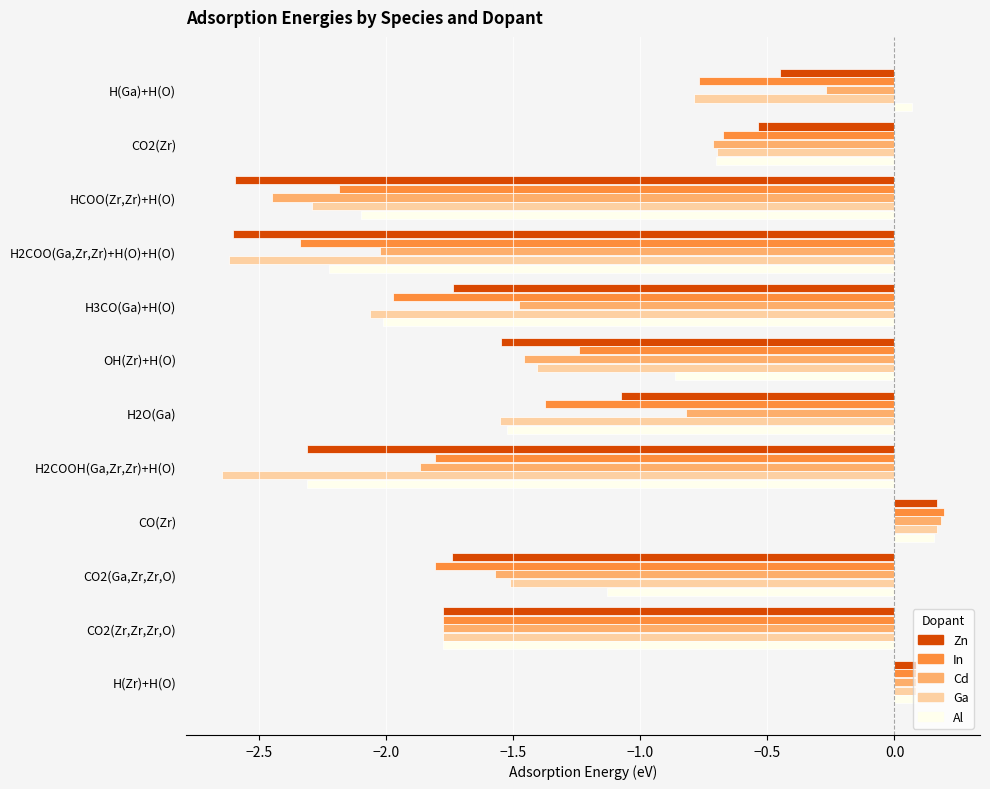

What is the sum of all Al values?

-14.3